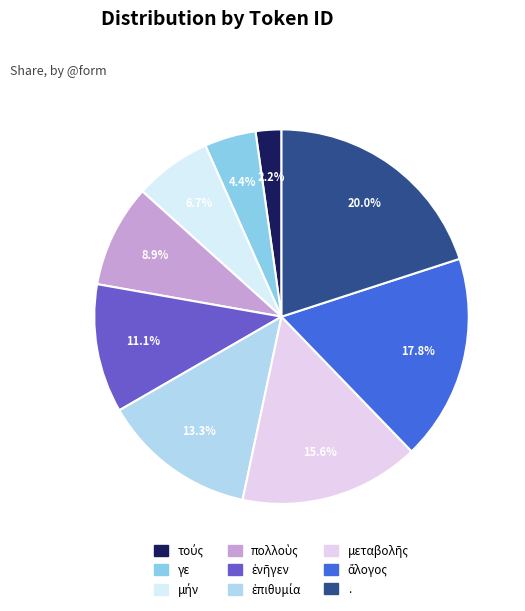

Is it true that πολλοὺς is 9% of the pie?

True